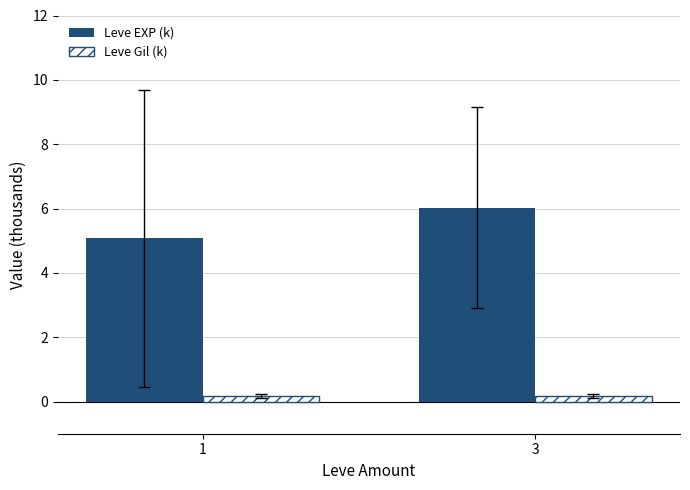

Which series has the largest range (max minus min)?

Leve EXP (k)